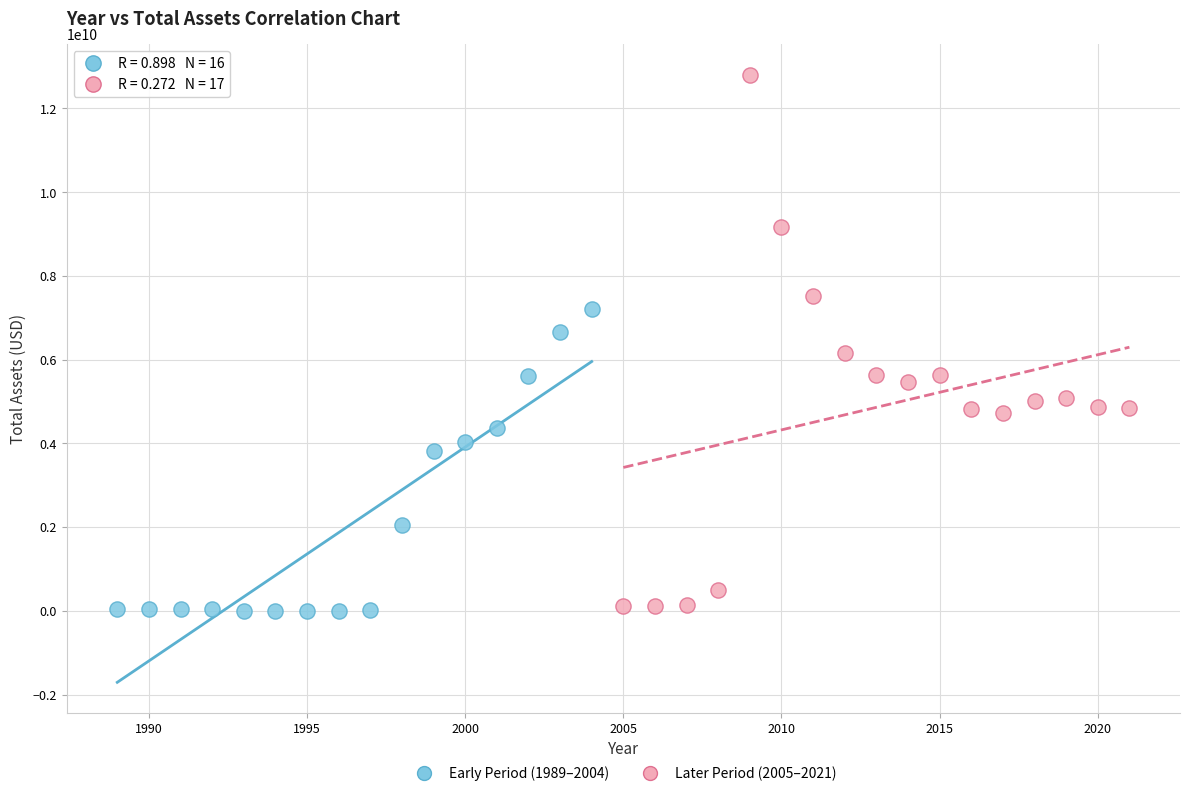

Which series has the widest spread of Y values?

Later Period (2005–2021)